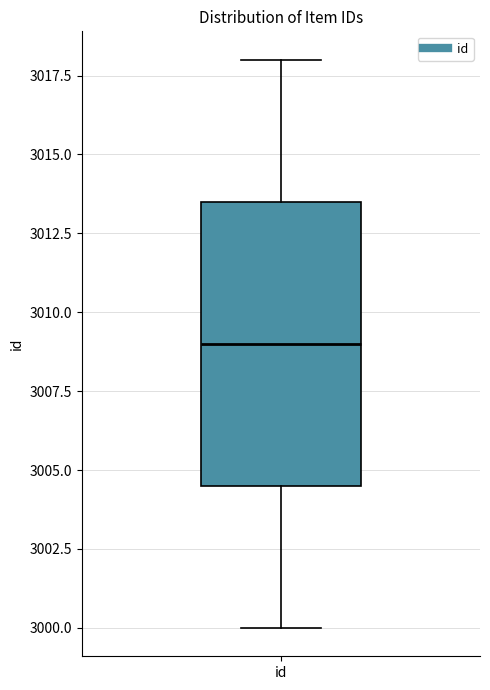

Transcribe this box plot: give where the median line is, the range the box spans, and where the two whiskers end, as read against the y-axis. The values are not printed on the chart, so give them approximately, as read against the axis.

median 3009.0, box 3004.5 to 3013.5, whiskers 3000.0 to 3018.0